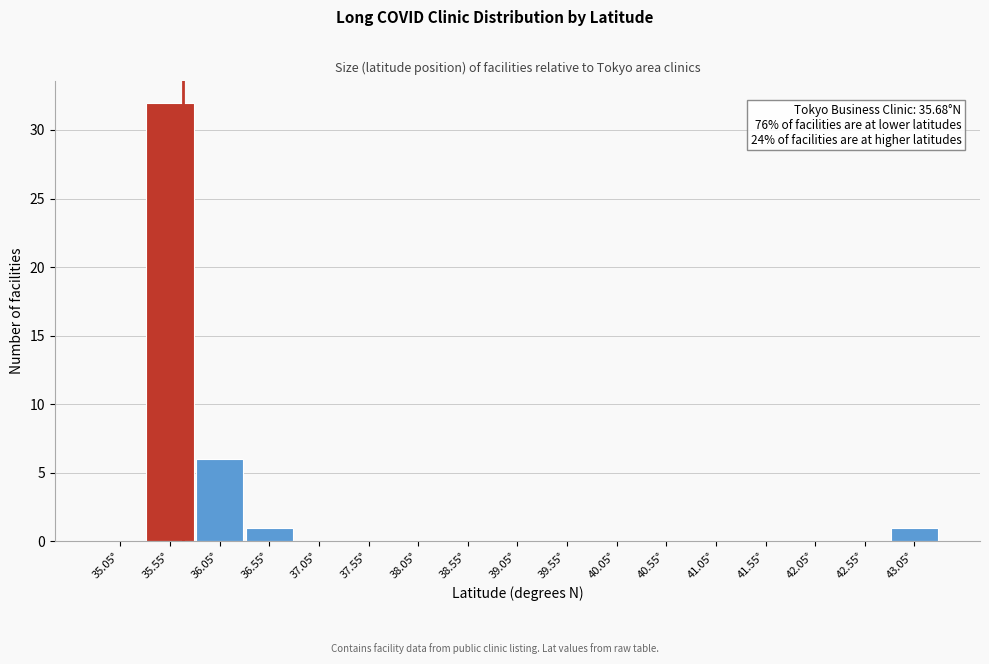

Over which range of the x-axis is the bar tallest?

35.3 to 35.8